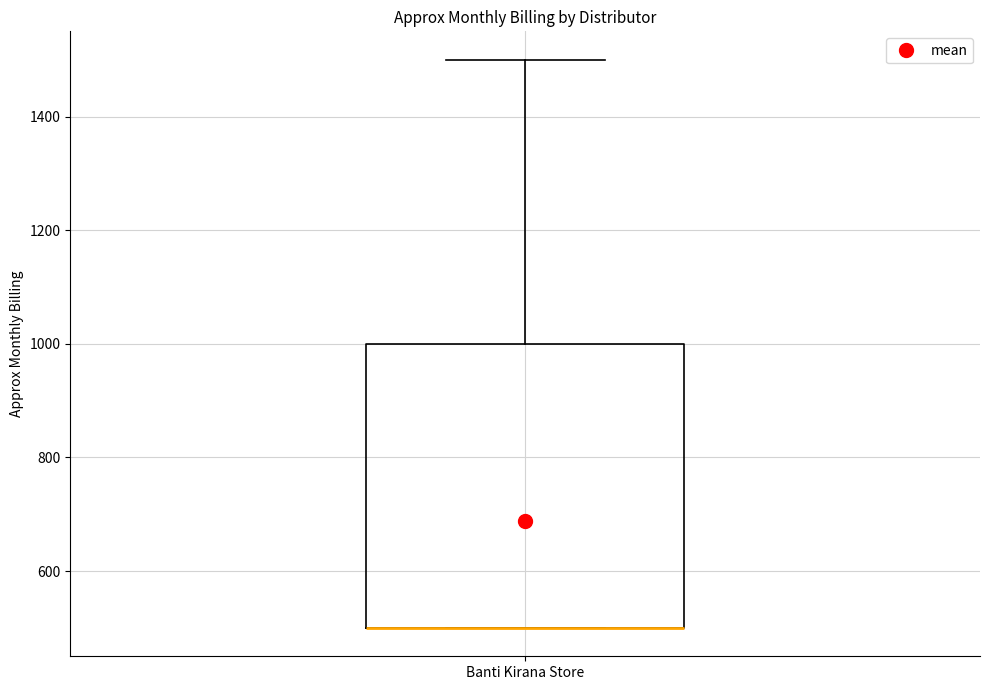

Transcribe this box plot: give where the median line is, the range the box spans, and where the two whiskers end, as read against the y-axis. The values are not printed on the chart, so give them approximately, as read against the axis.

median 500 (drawn on the box's lower edge), box 500 to 1000, whiskers 500 to 1500